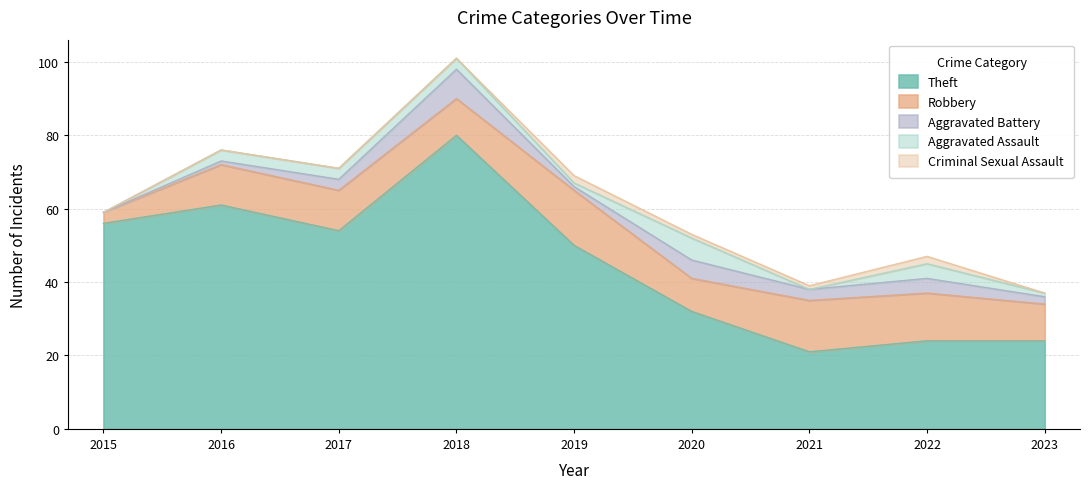

What is the difference between the second highest and second lowest values in the Aggravated Battery series?

4